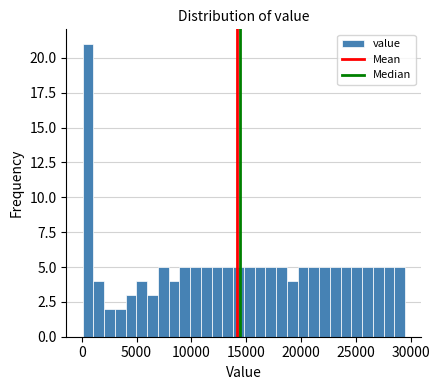

Read against the x-axis, roughly where is the centre of the tallest bar?

500